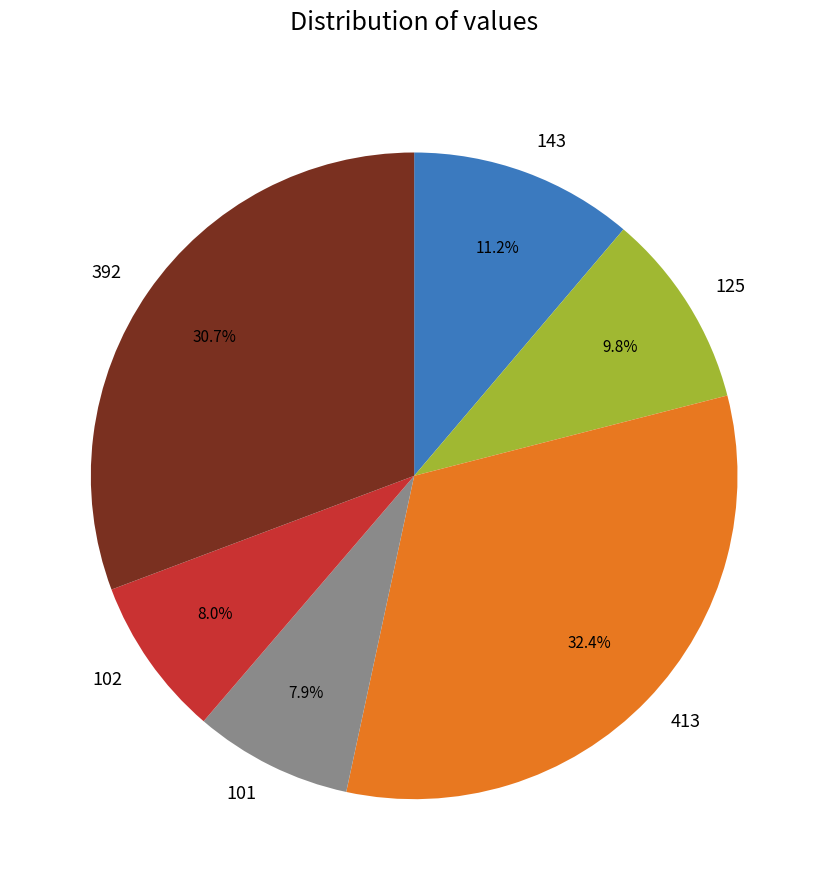

Does 125 account for over 50% of the chart?

No